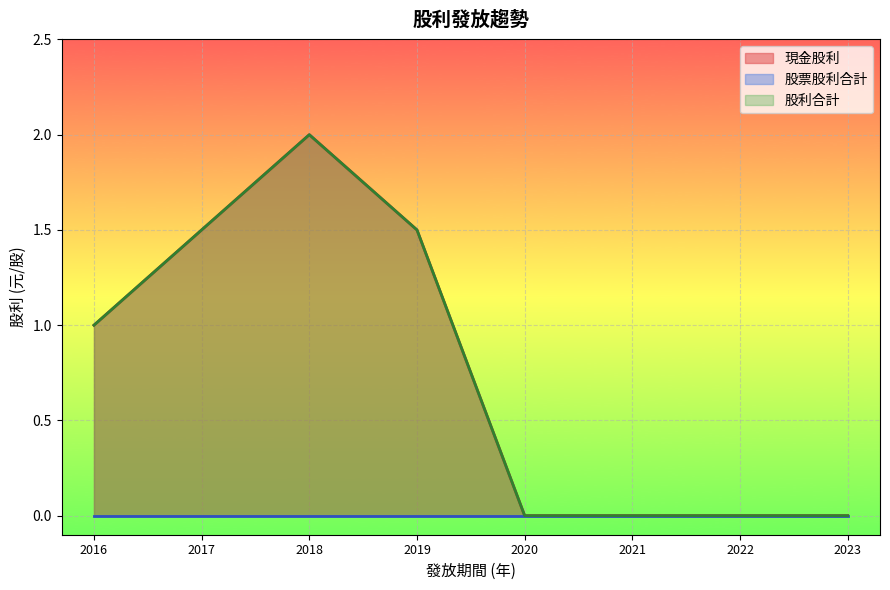

True or false: 股票股利合計 has a value of 0.0 at 2019.

True